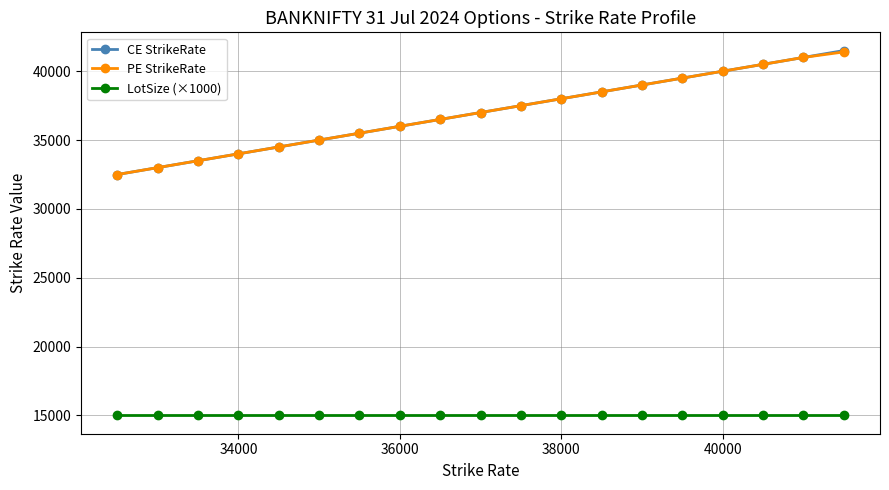

At how many categories does at least one series exceed 16377?

19